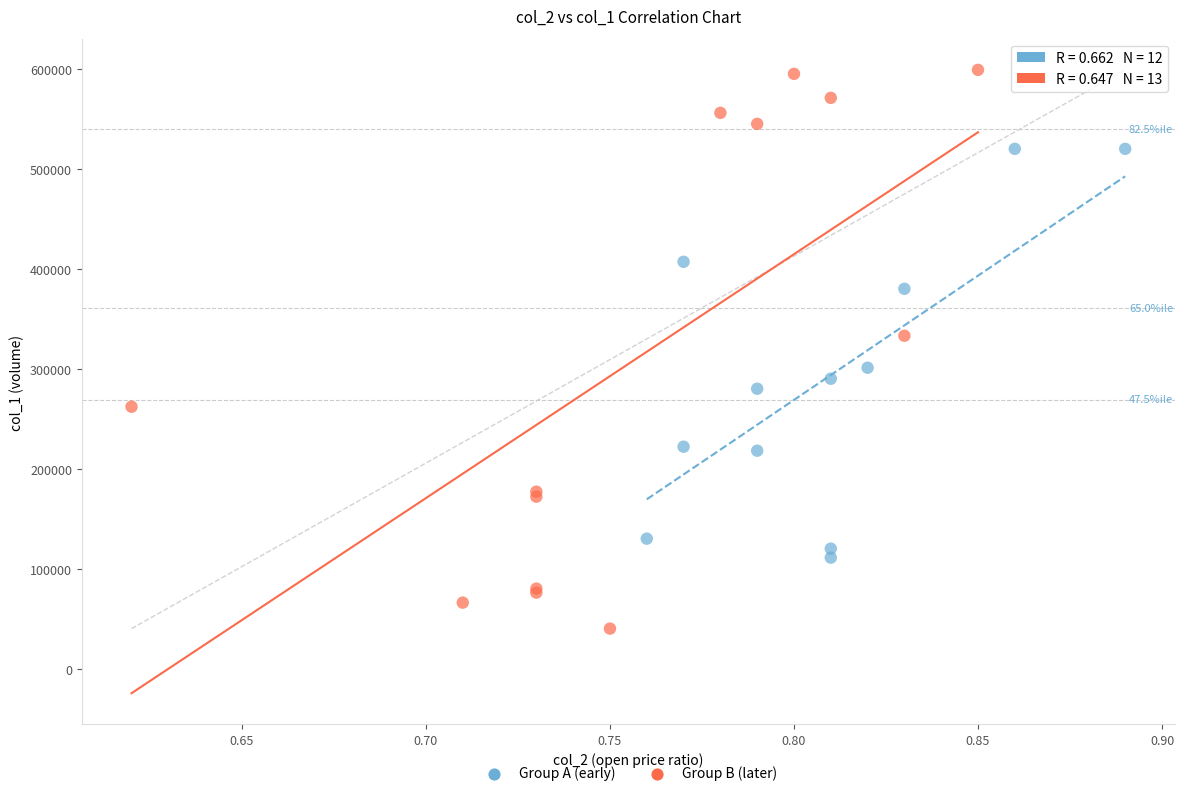

Which series contains the highest Y value?

Group B (later)